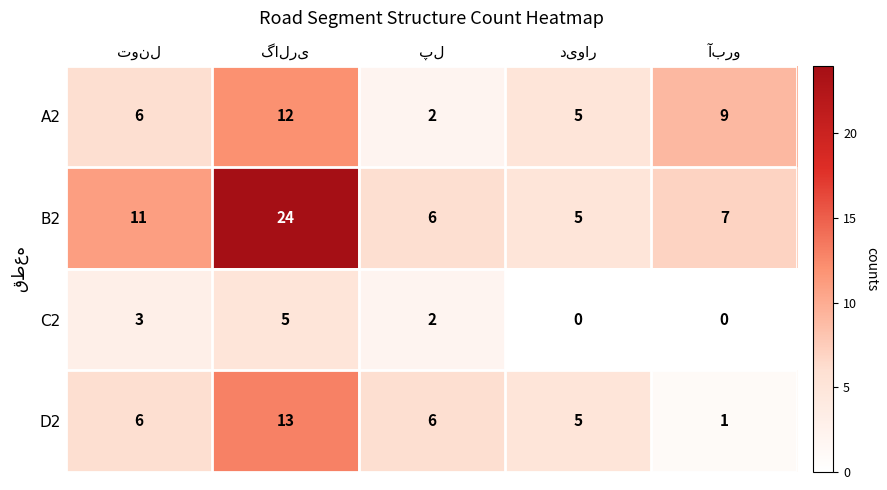

What is the greatest value displayed?

24